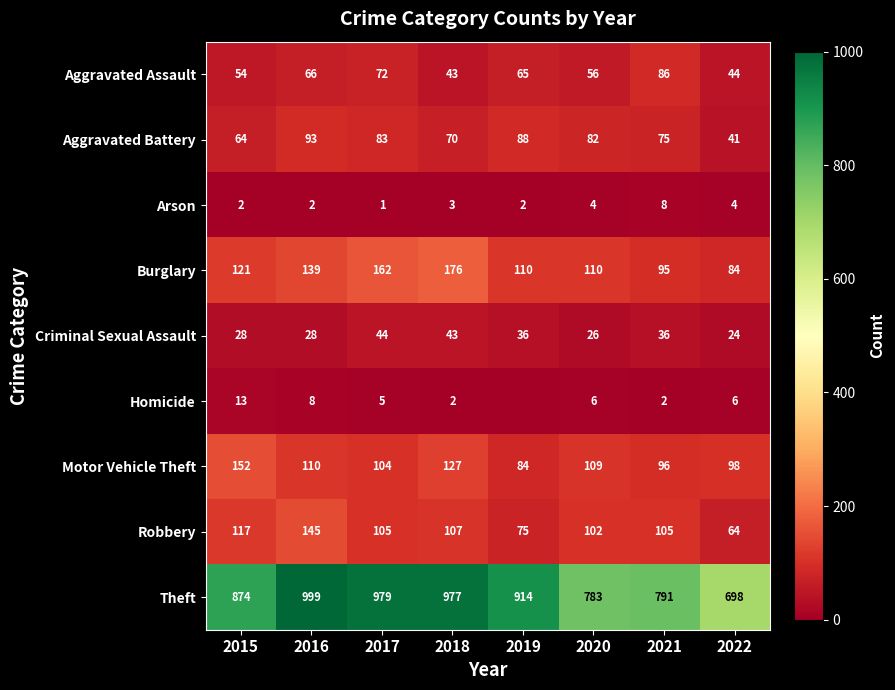

The value of Robbery at 2017 is 105. True or false?

True